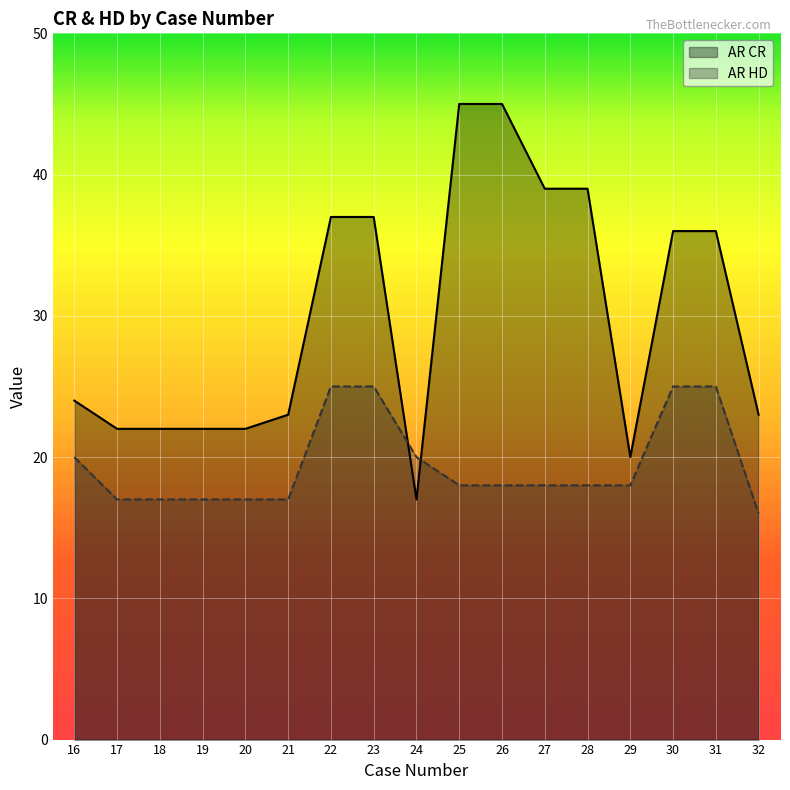

Is it true that AR HD equals 29 at 28?

False